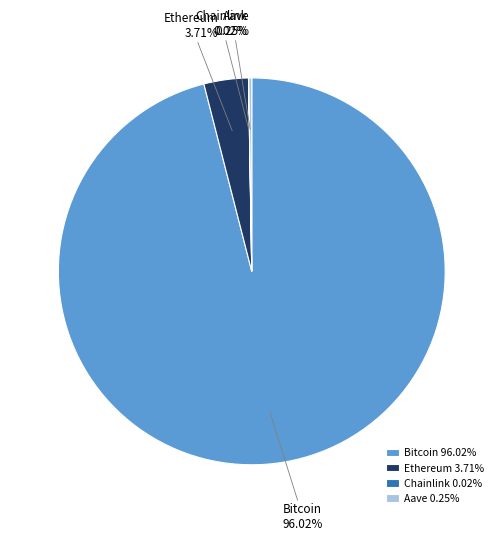

Do Ethereum and Bitcoin together represent more than half of the pie?

Yes